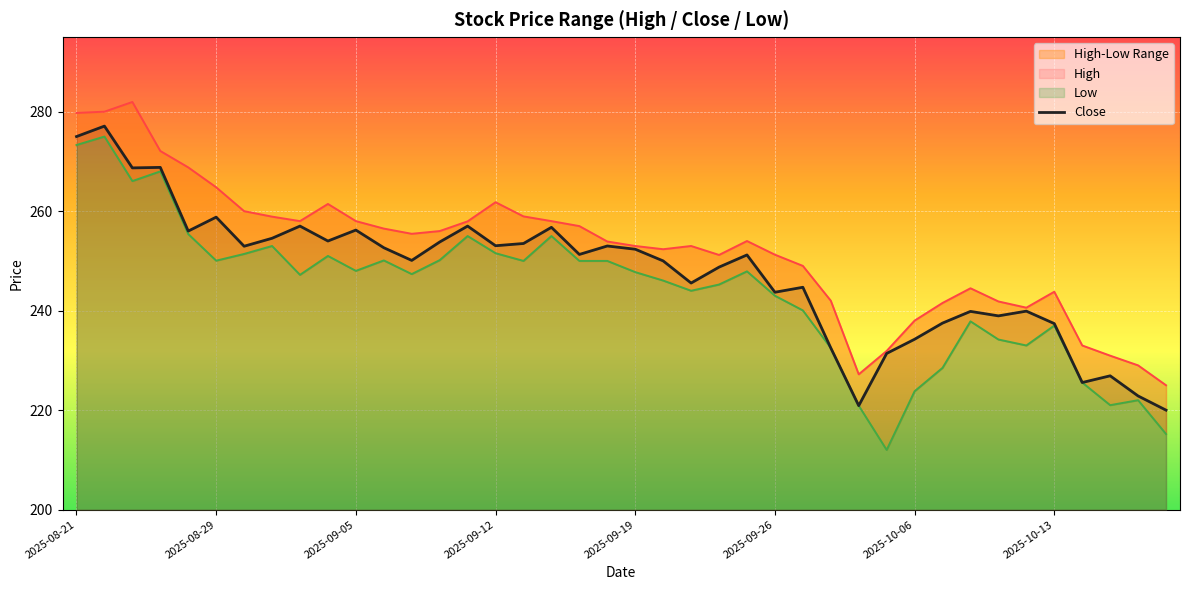

What is the ratio of the value at 17 to the value at 32?

1.1